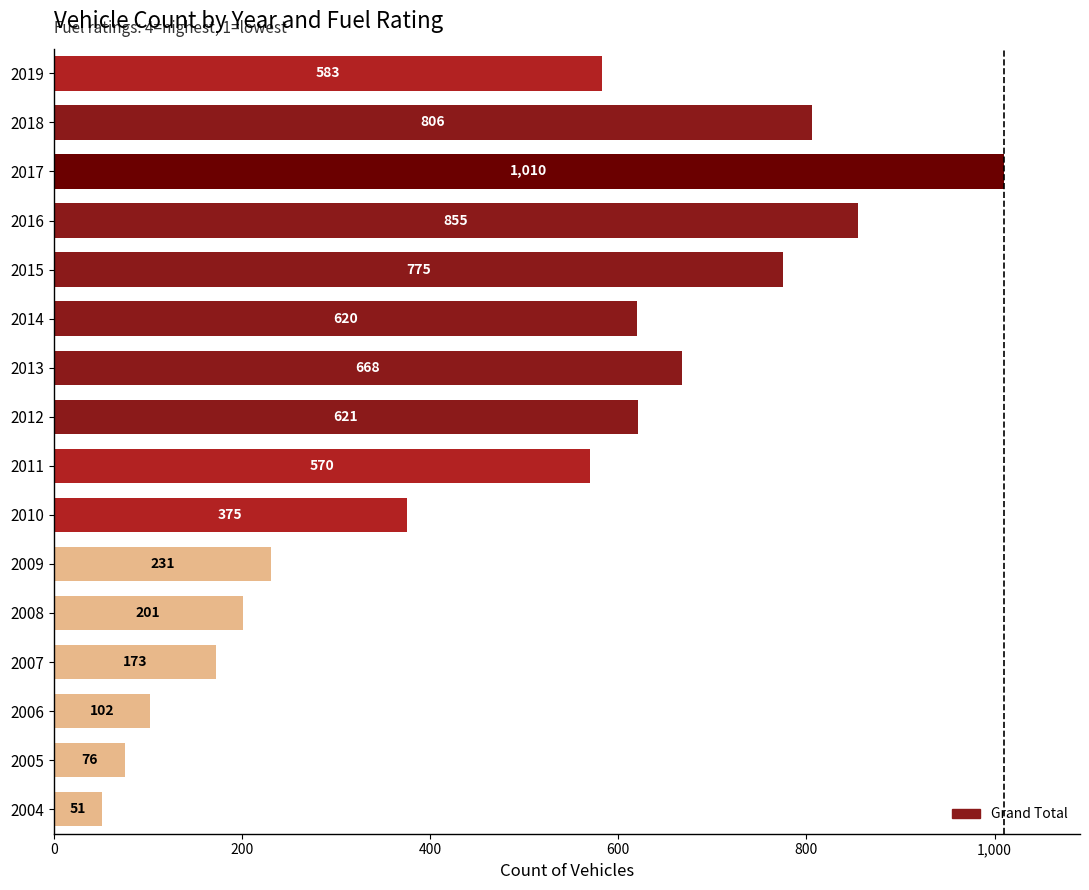

Where is the data nearest to the value 530?

2011